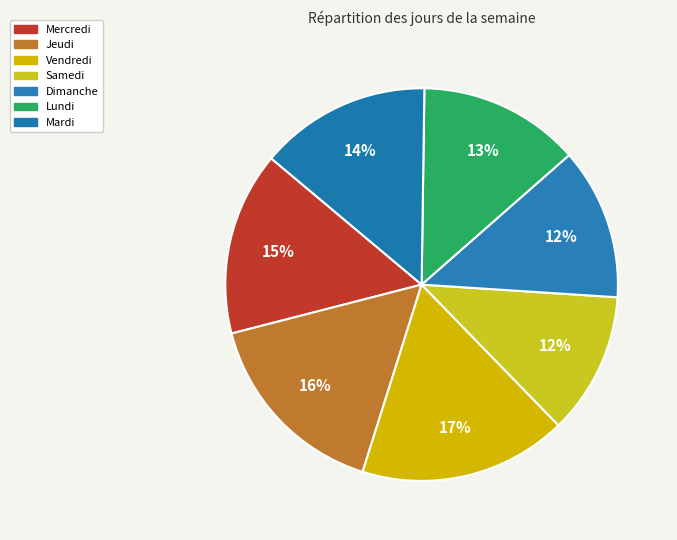

Count the number of slices in the pie.

7